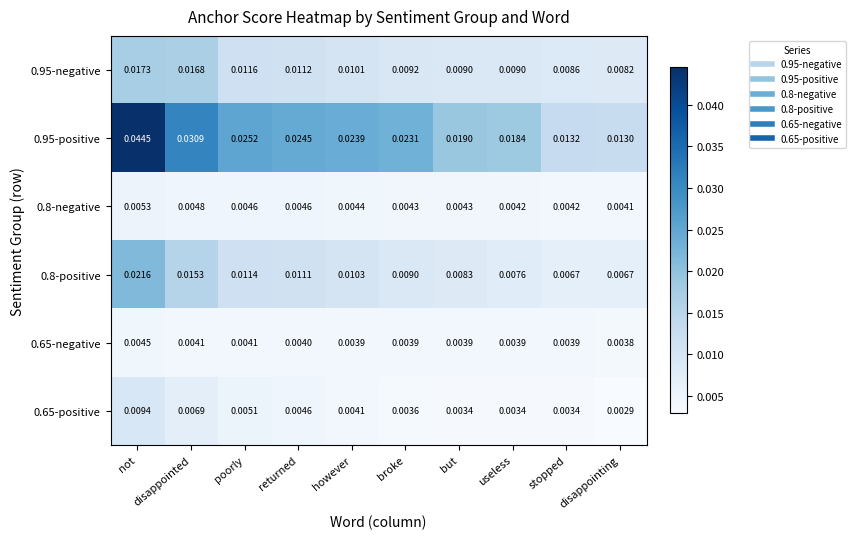

Between returned and but, which series saw the biggest shift?

0.95-positive